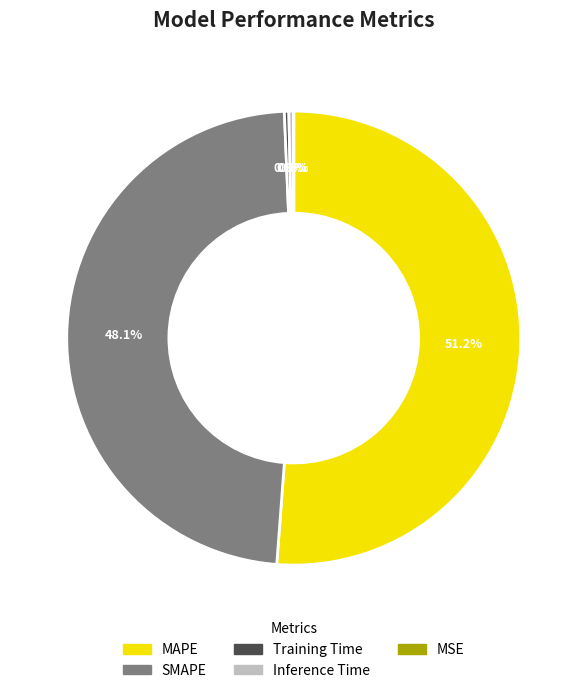

Which has a higher value, MAPE or Inference Time?

MAPE